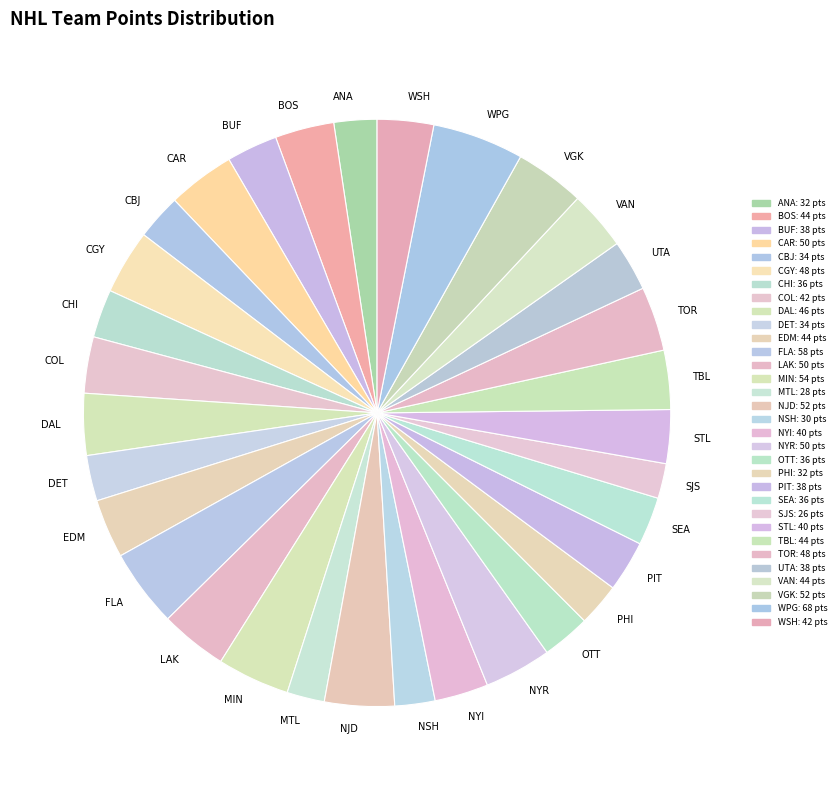

The STL slice represents 3% of the pie. True or false?

True